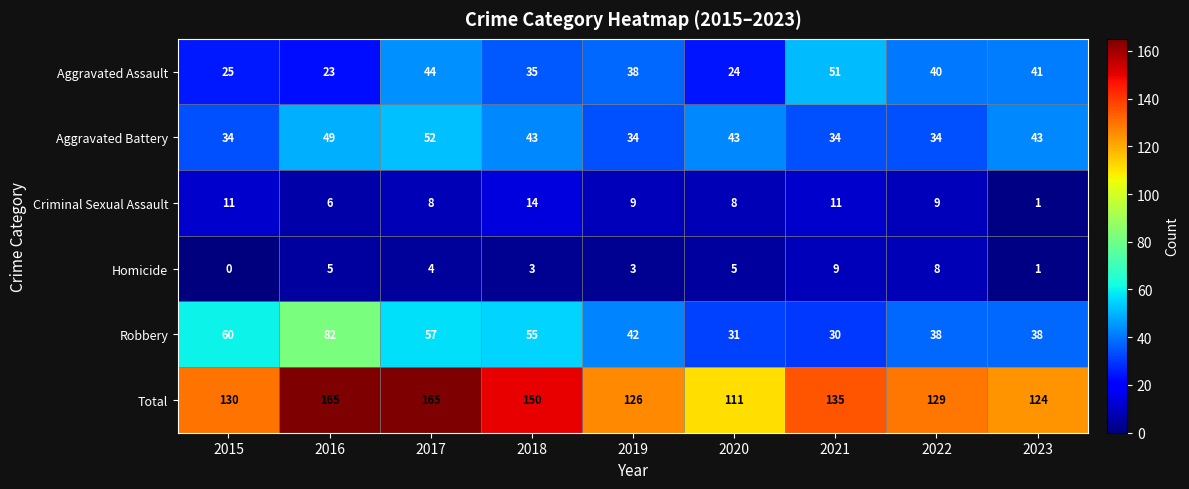

Between 2019 and 2023, which series saw the biggest shift?

Aggravated Battery